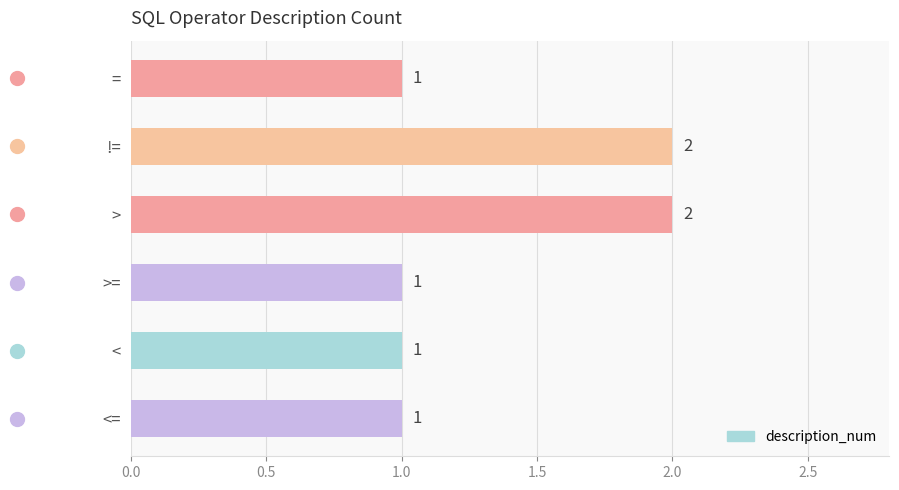

True or false: the data shows 2 at >.

True